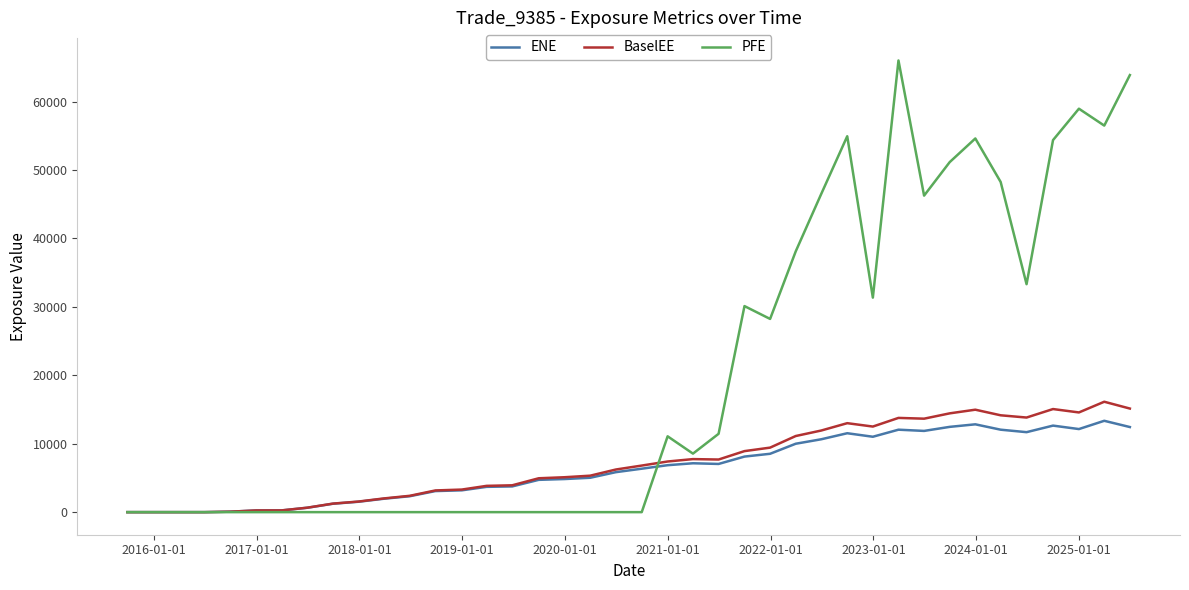

What is the difference between the maximum and minimum values in the PFE series?

66016.1